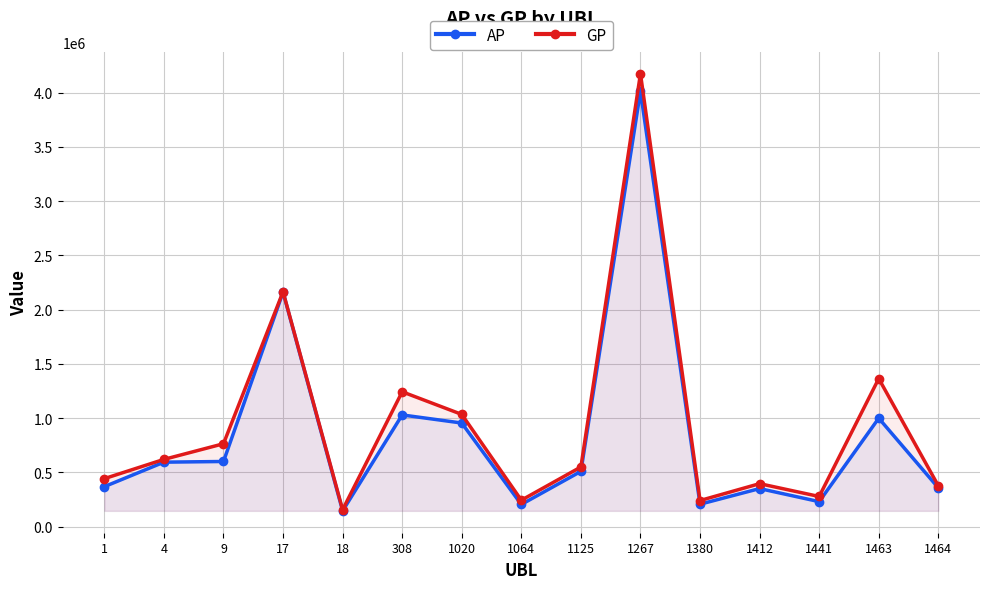

Which category has the highest value across all series?

1267